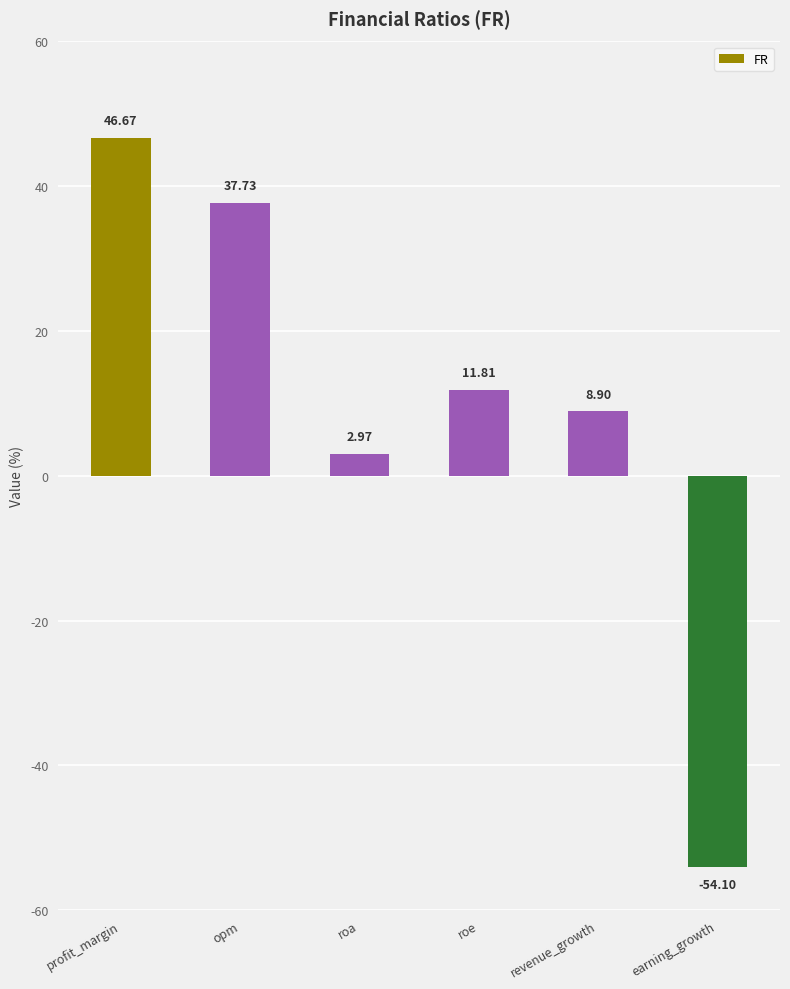

Which has a higher value, revenue_growth or earning_growth?

revenue_growth